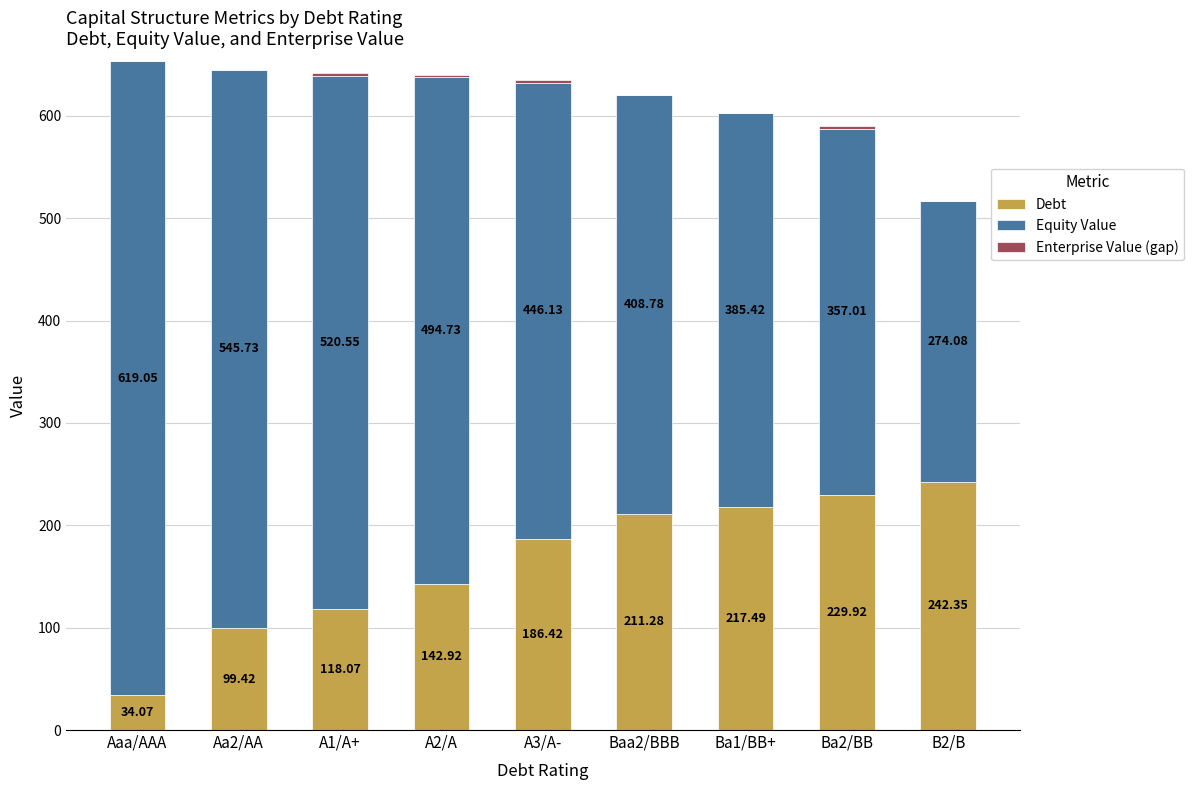

What is the sum of the Debt values at A3/A- and A1/A+?

304.5